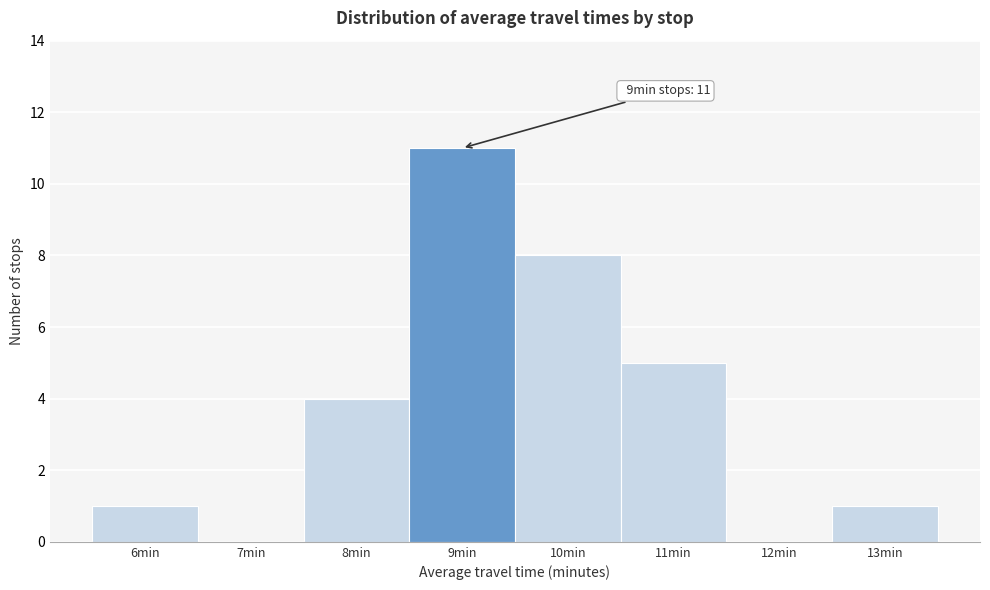

Which range on the x-axis has the tallest bar?

8.5 to 9.5